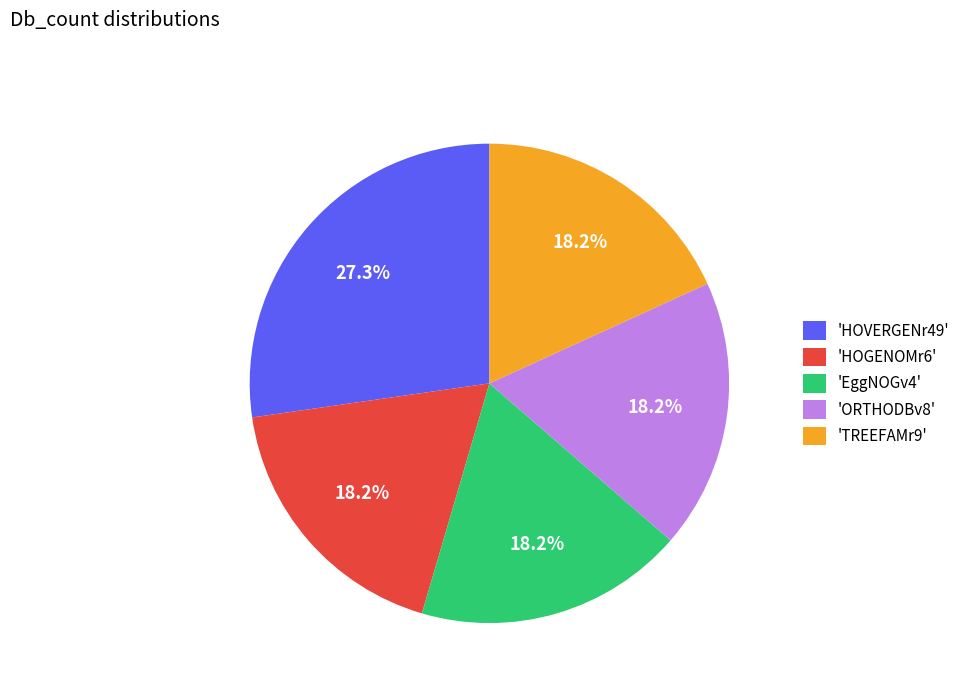

Does any single category account for the majority?

No